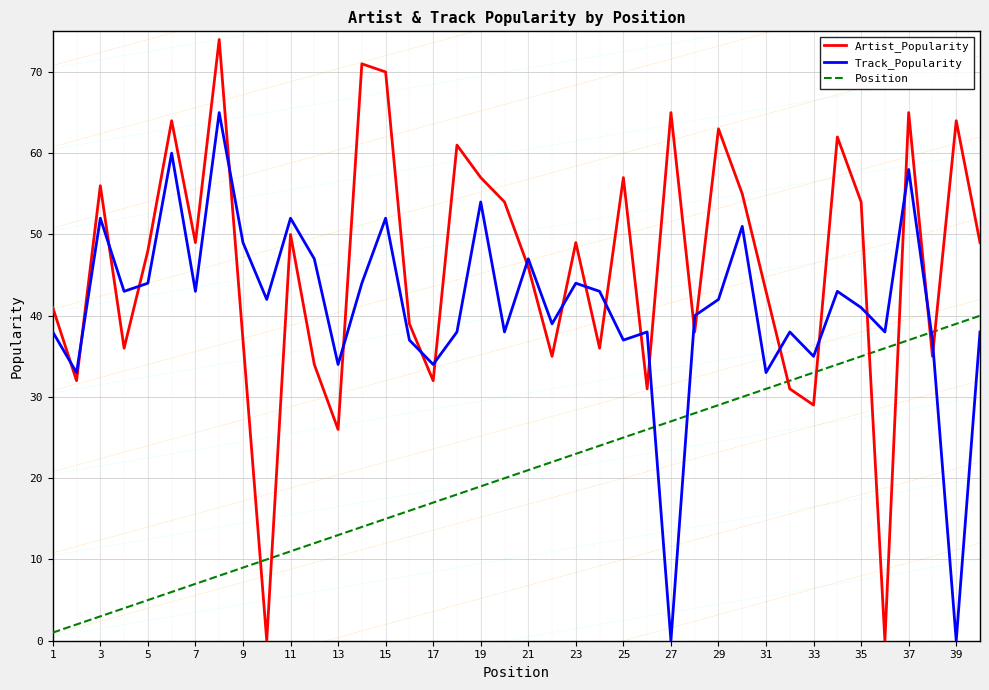

Which series has the largest range (max minus min)?

Artist_Popularity